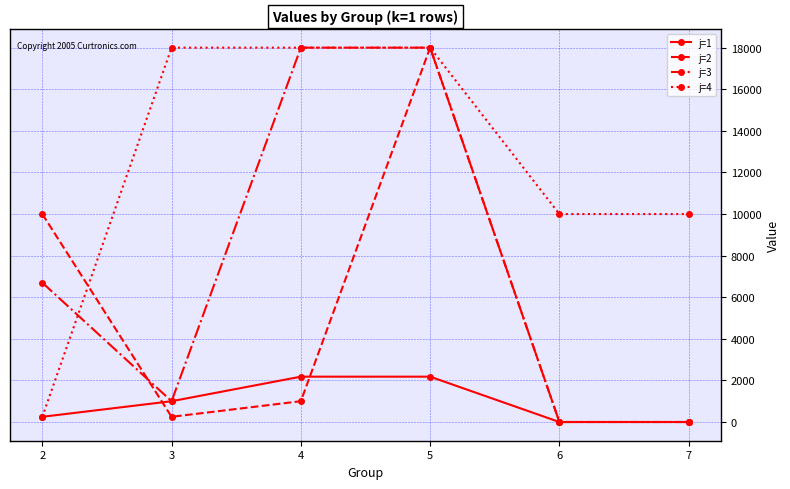

At which category does j=2 reach its first local valley?

3